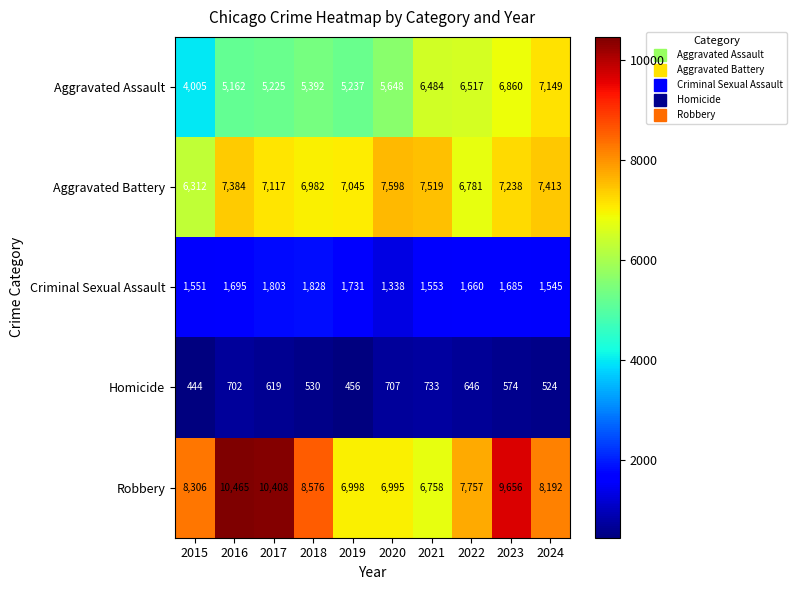

Between 2016 and 2017, which series saw the biggest shift?

Aggravated Battery